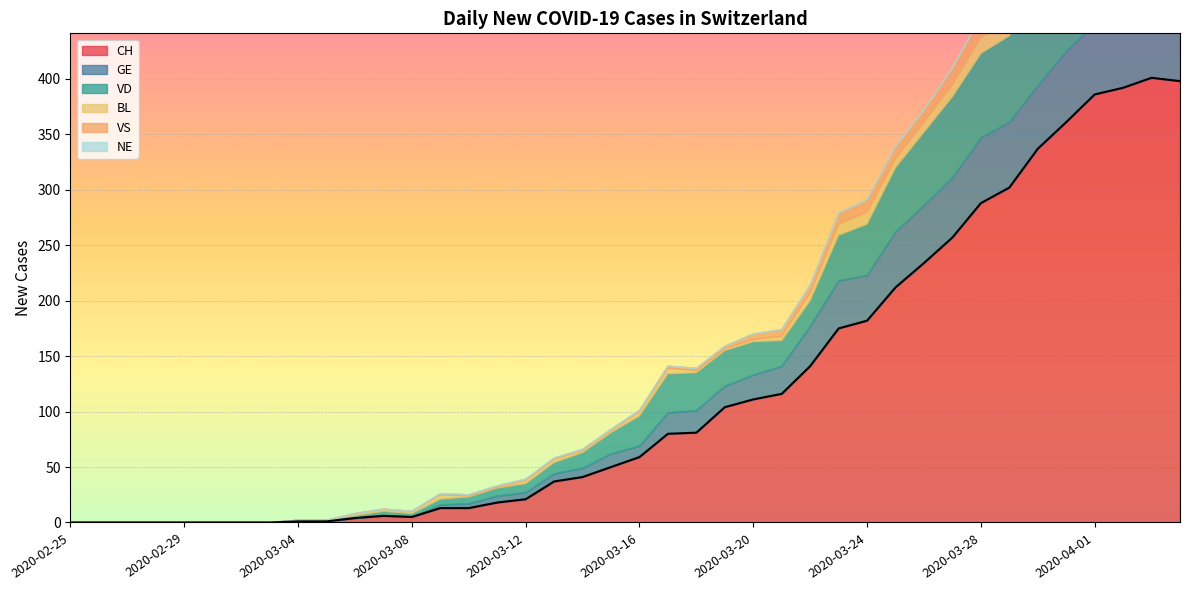

Is the value of BL at 2020-03-26 greater than the value of GE at 2020-02-28?

Yes